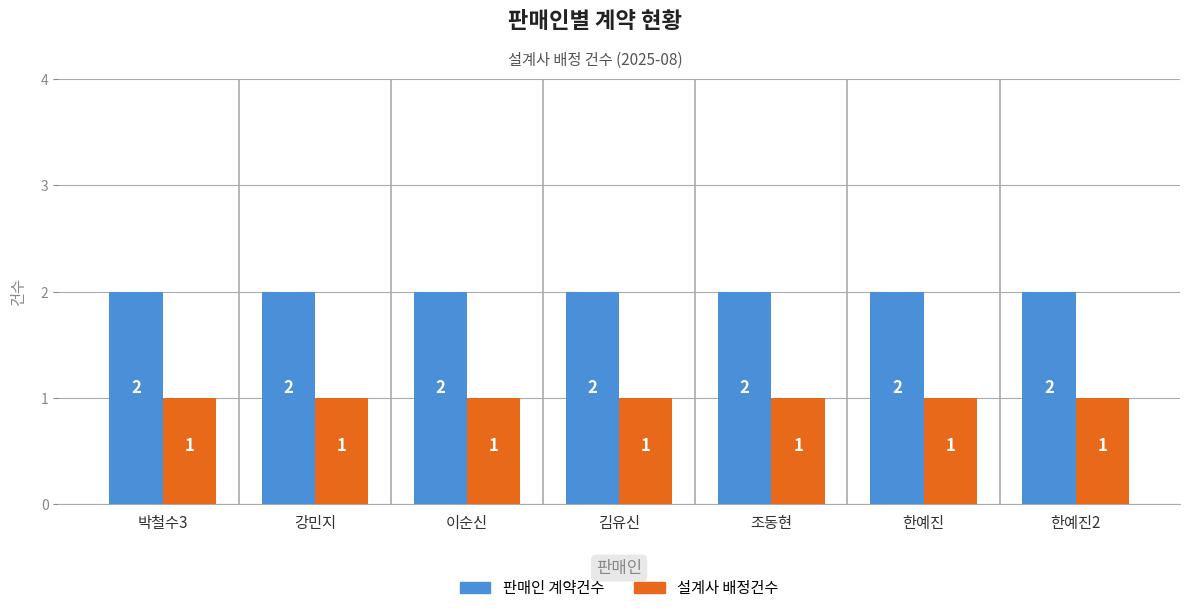

What is the total value across all series at 한예진?

3